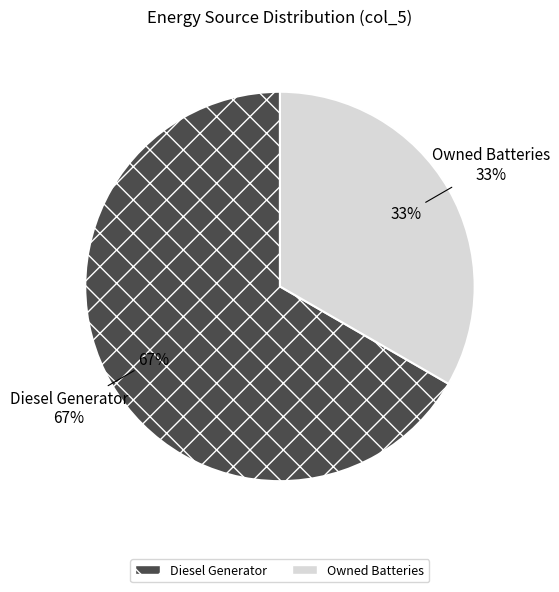

Is it true that Owned PV is 6% of the pie?

False